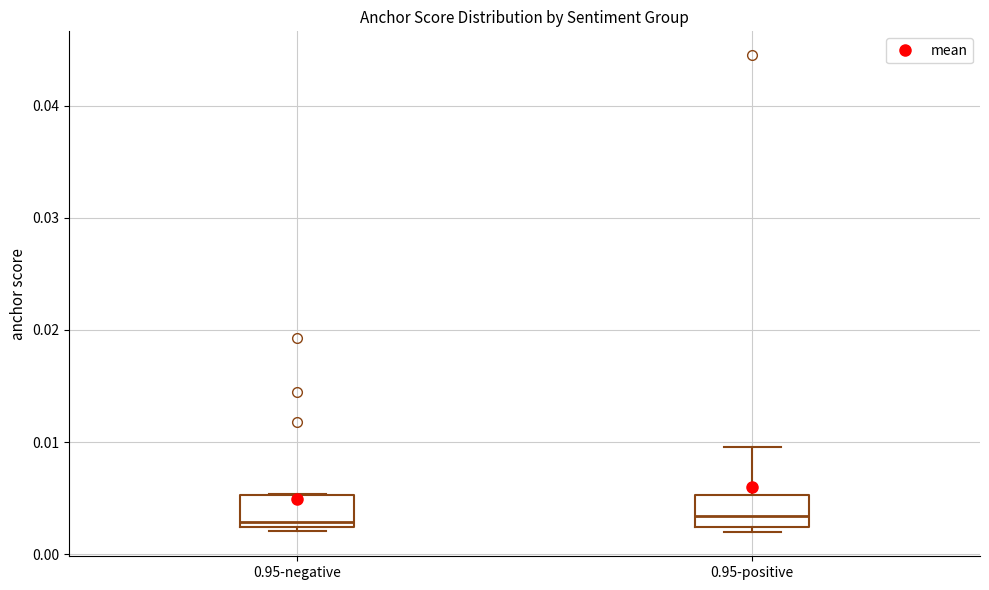

Where does the median line of the box for 0.95-positive sit on the y-axis? The values are not printed on the chart, so give them approximately, as read against the axis.

0.003